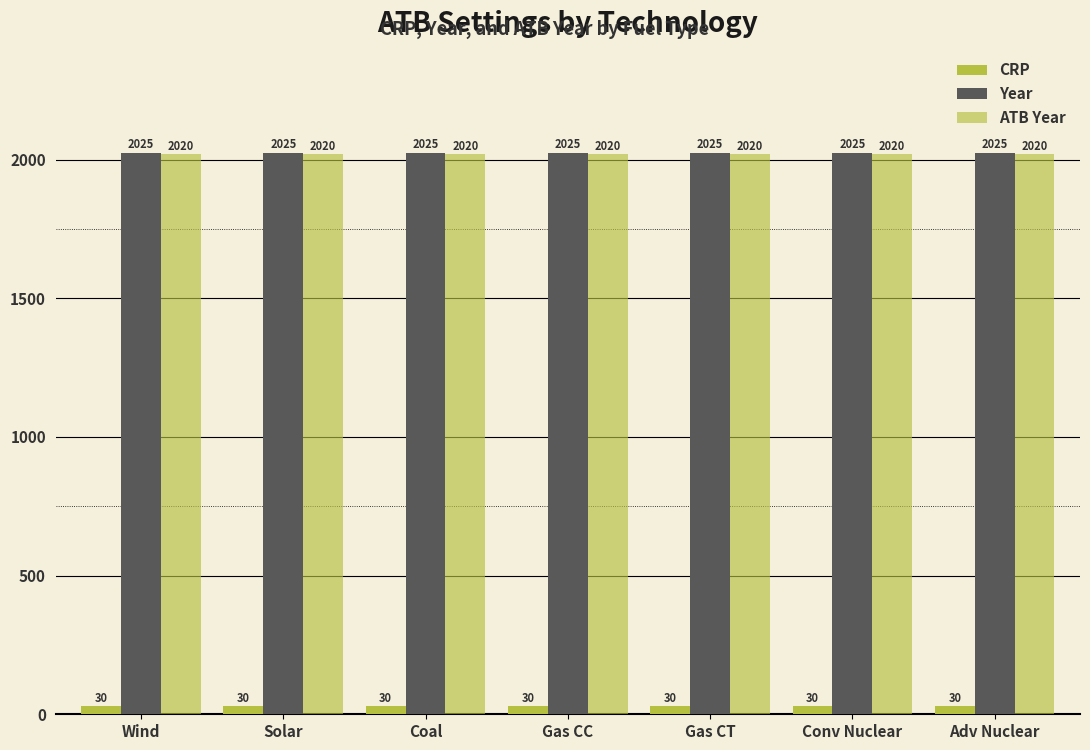

Rank the series at Coal from highest to lowest value.

Year, ATB Year, CRP